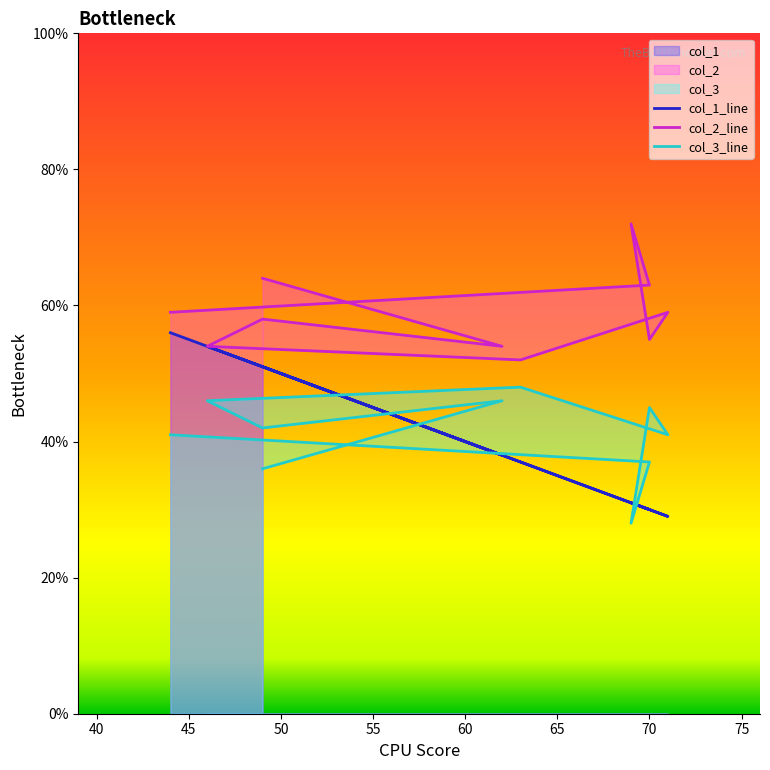

Count the number of categories in the chart.

10